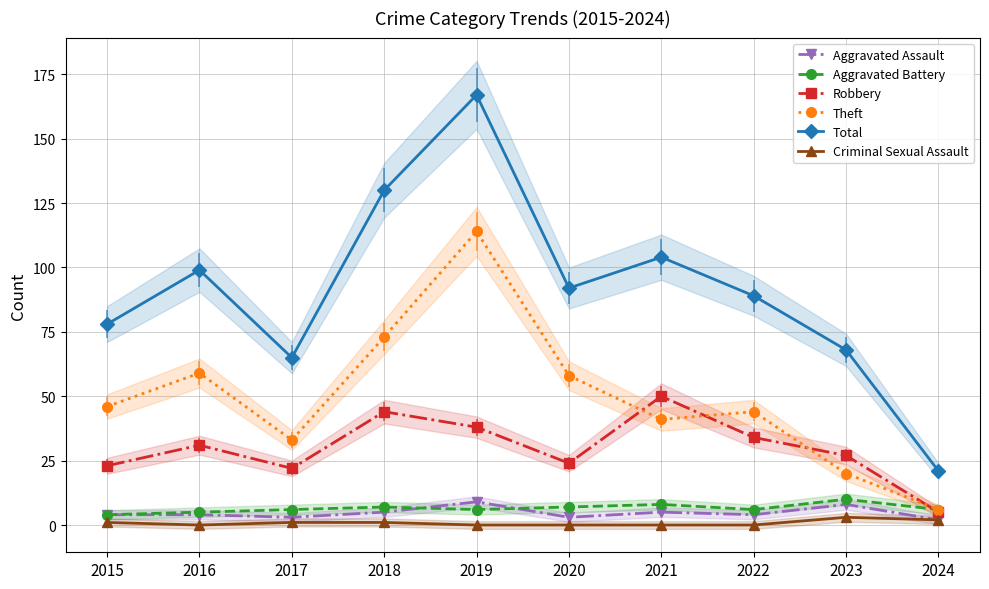

Which series has the largest total across all categories?

Total